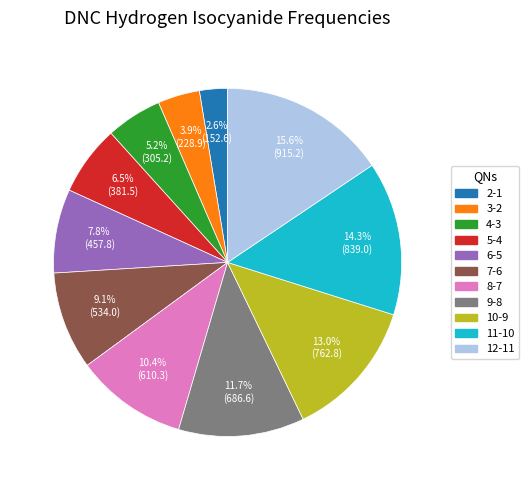

To the nearest percent, what is the combined percentage of 9-8 and 4-3?

17%